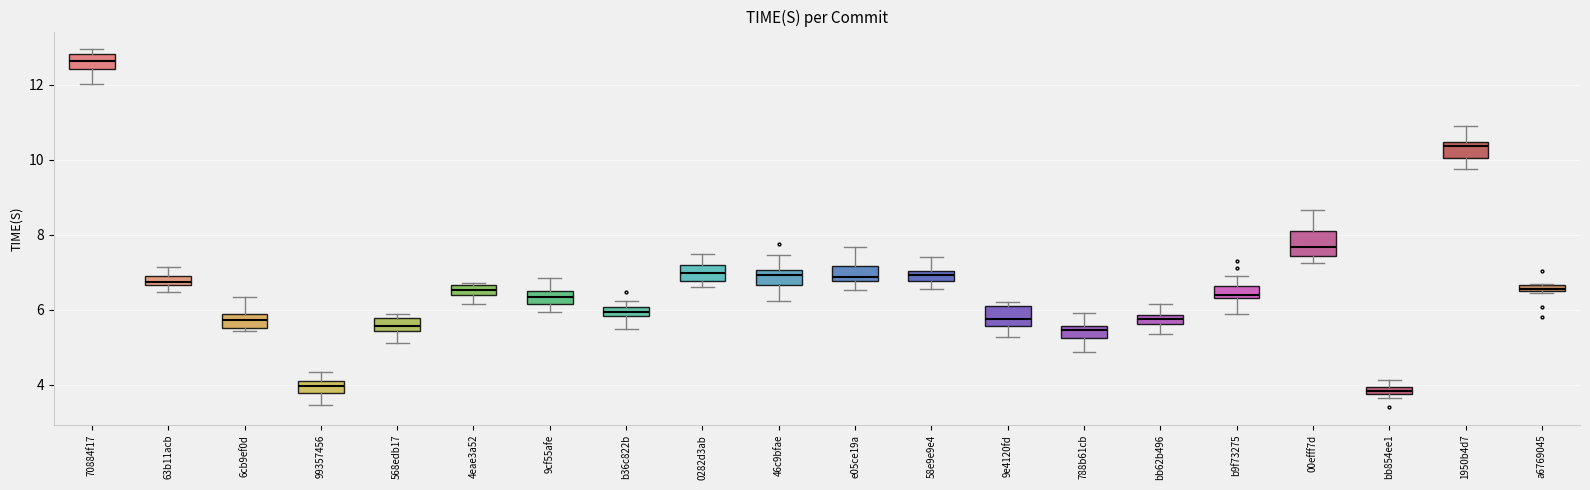

Where is the upper edge of the box for 4eae3a52 on the y-axis? The values are not printed on the chart, so give them approximately, as read against the axis.

6.6